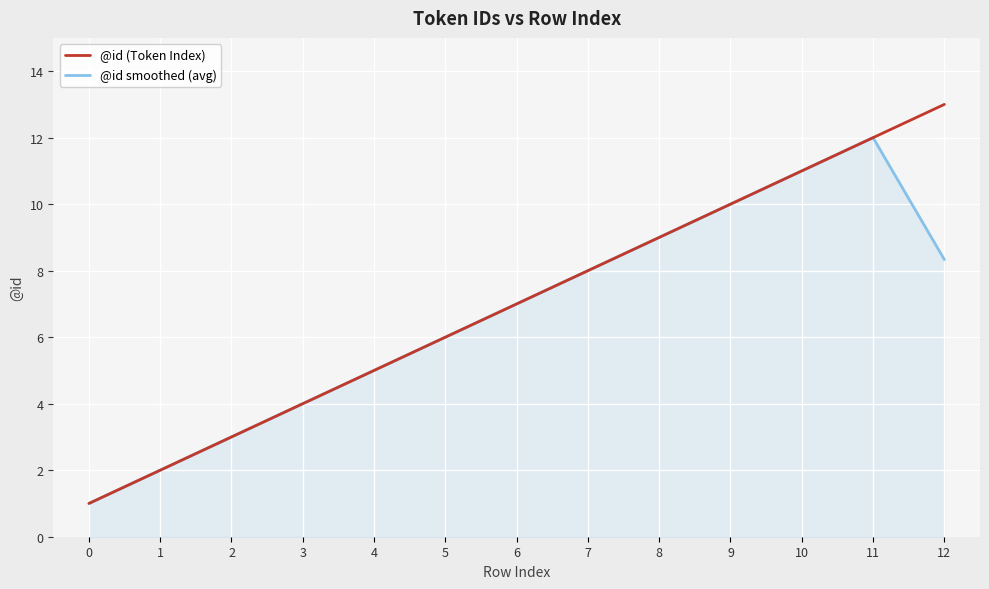

List the labels in order of @id smoothed (avg) value, smallest first.

0, 1, 2, 3, 4, 5, 6, 7, 12, 8, 9, 10, 11